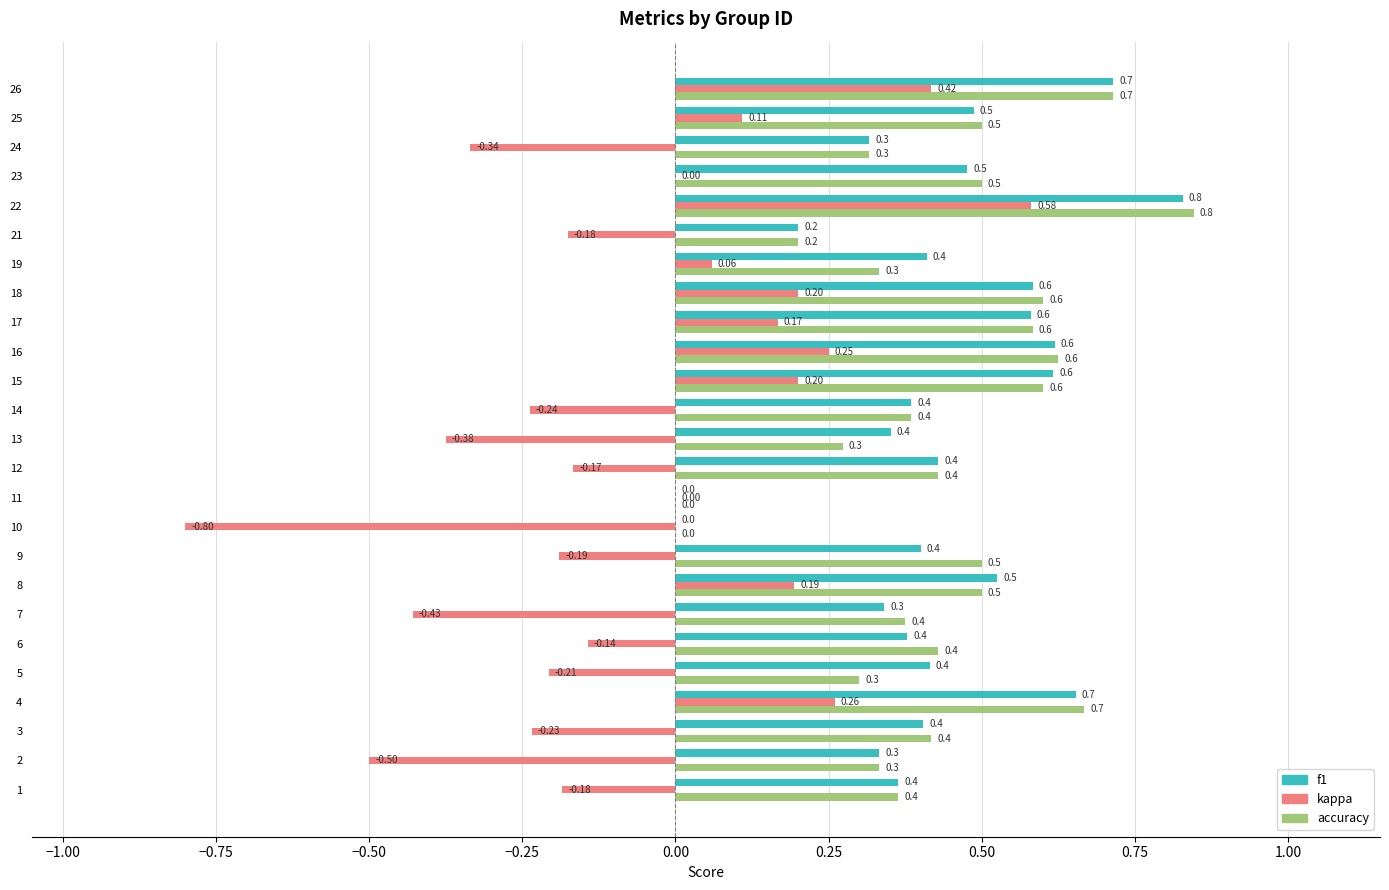

At which category is the sum across all series the highest?

22